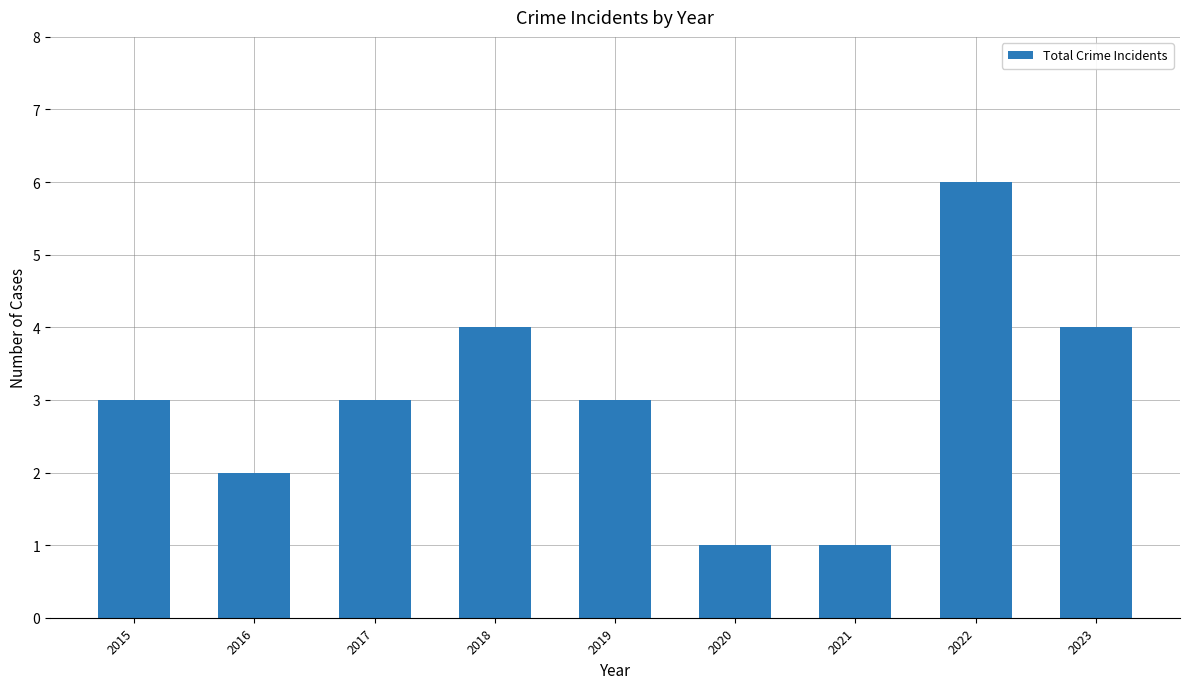

What is the greatest value displayed?

6